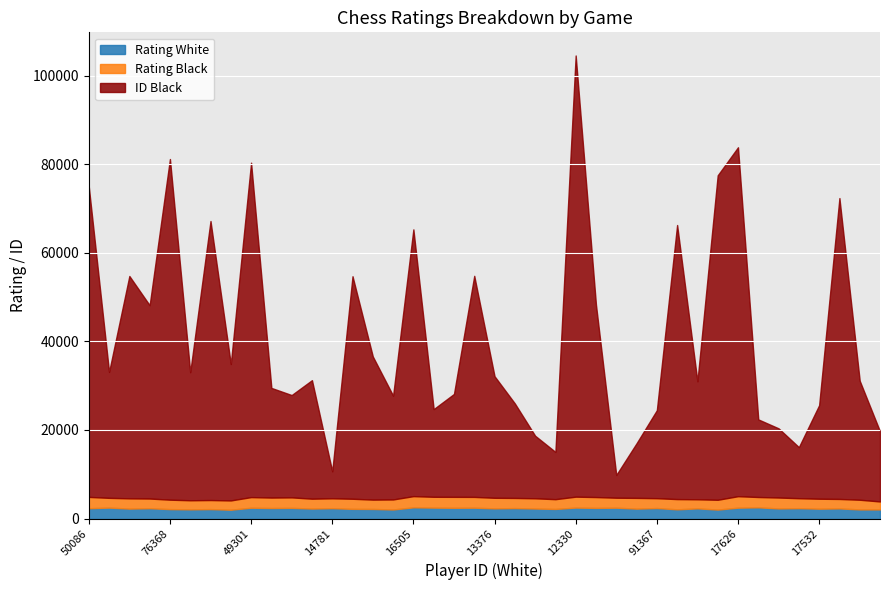

Which category has the highest value in the ID Black series?

12330